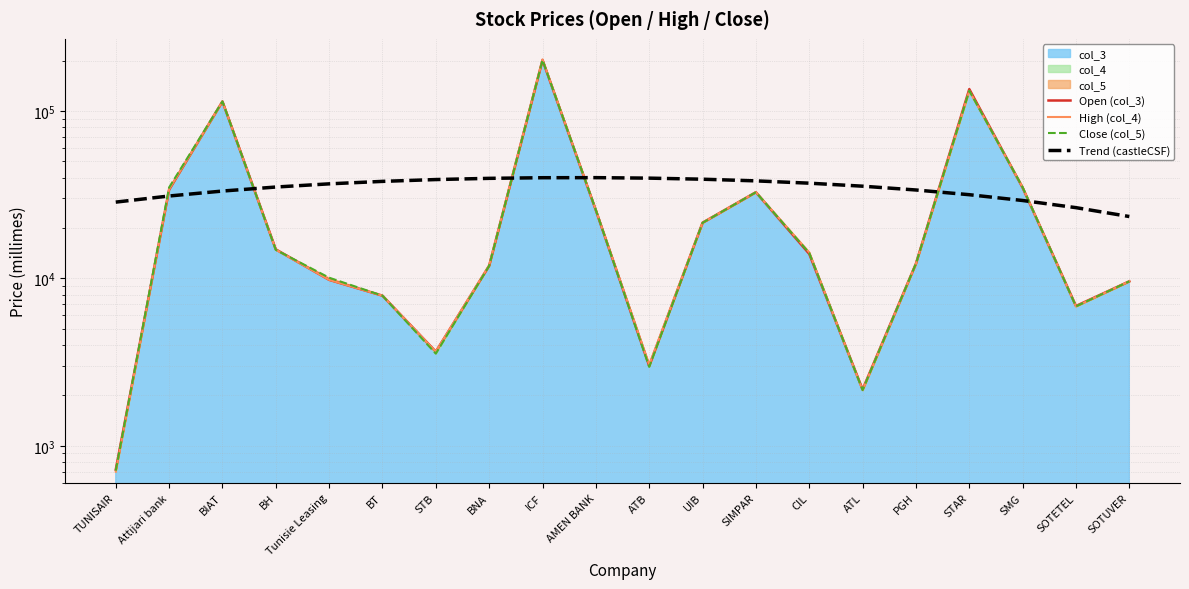

Between Attijari bank and SOTUVER, which series saw the biggest shift?

Close (col_5)